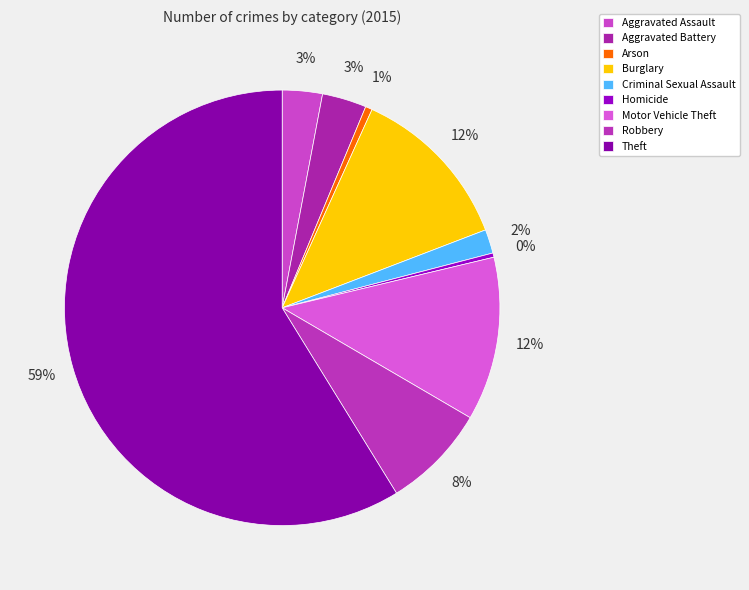

Which slice is the largest?

Theft